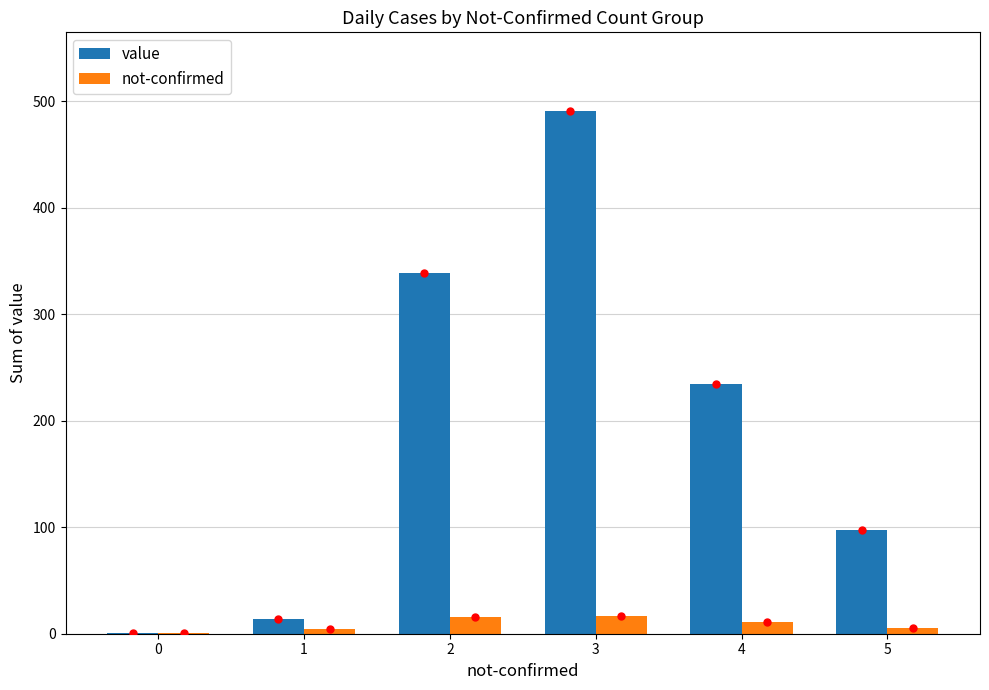

At which category is the sum across all series the highest?

3